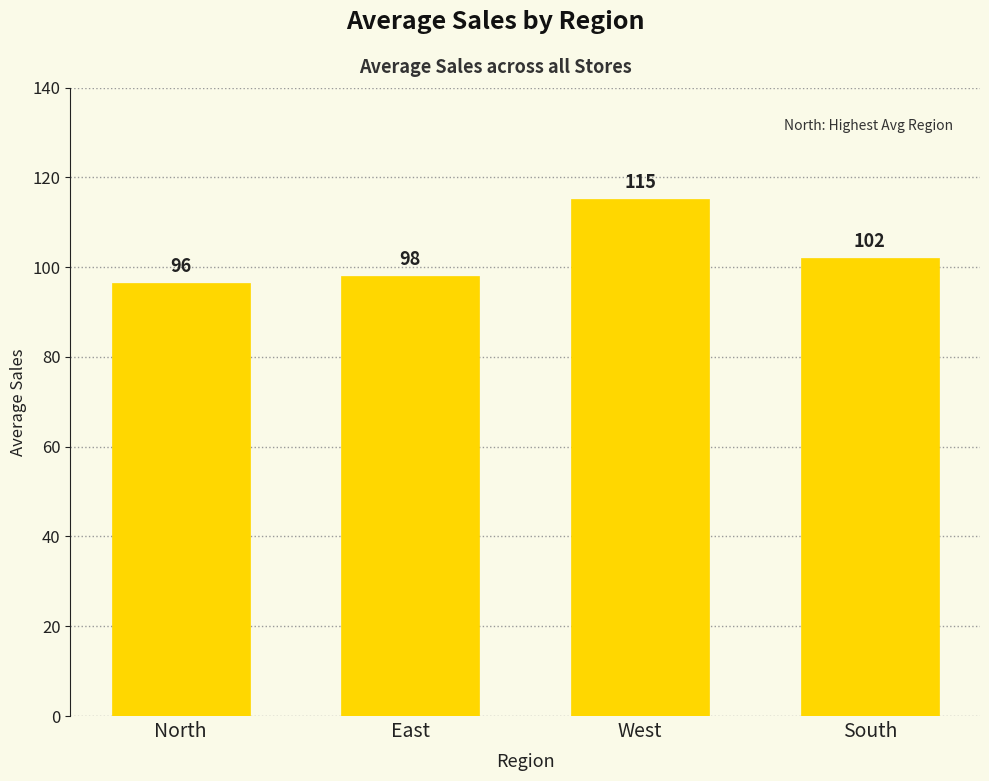

The chart shows a value of 151.2 at East. True or false?

False